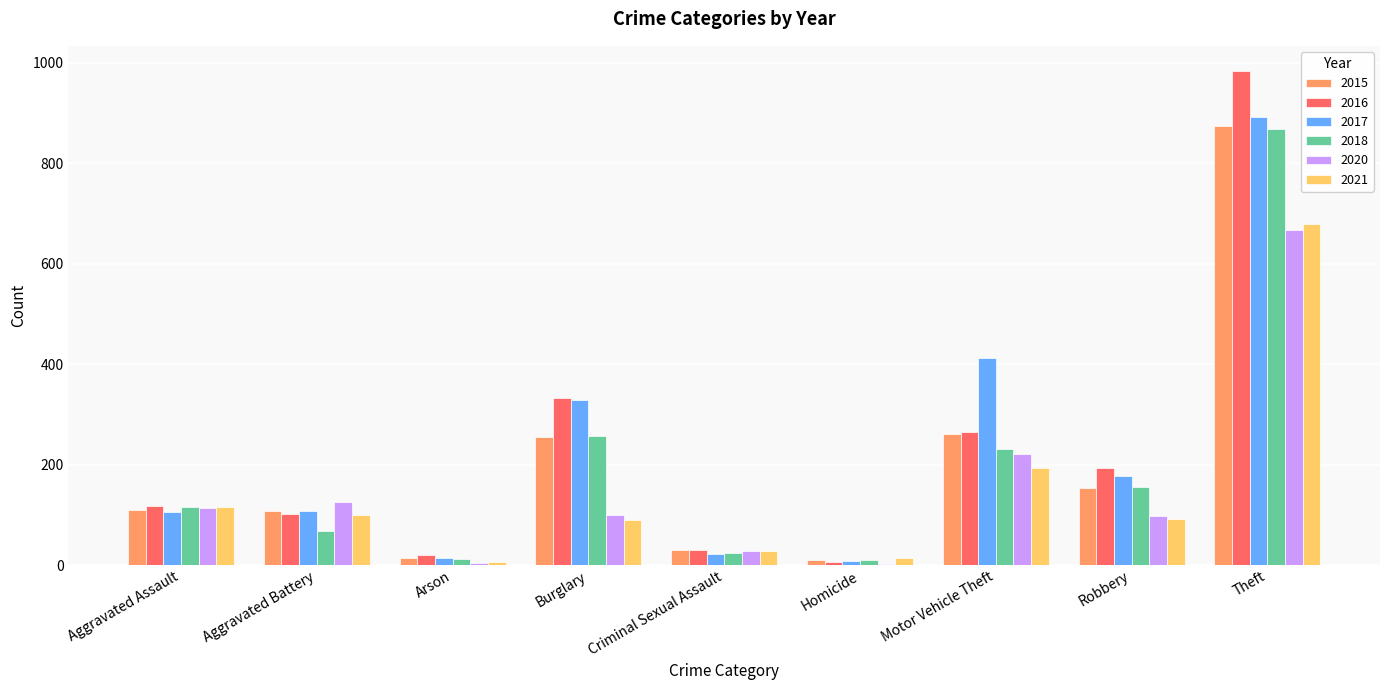

What is the greatest value displayed?

984